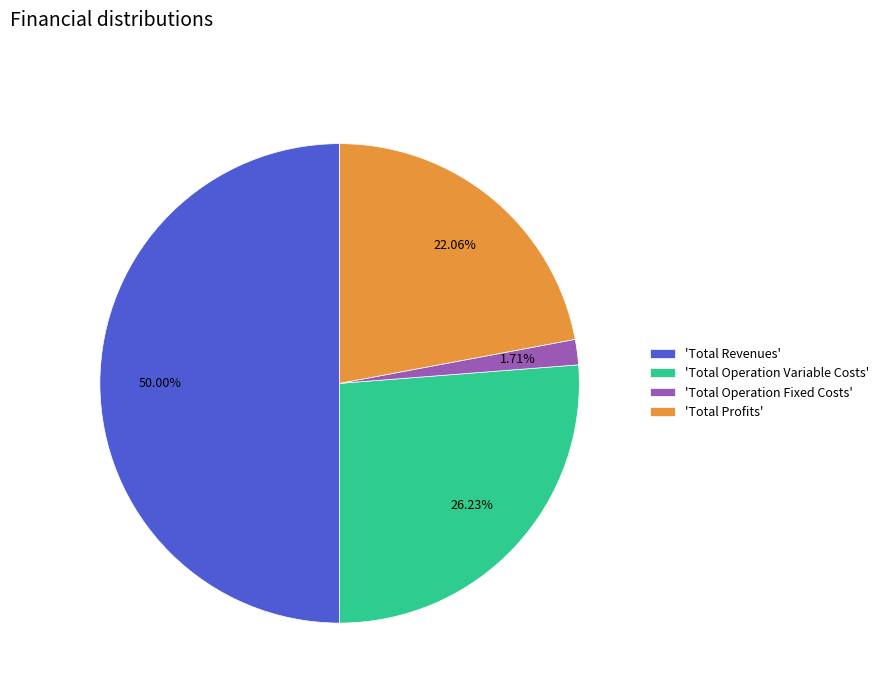

Does 'Total Operation Variable Costs' represent more than half of the total?

No